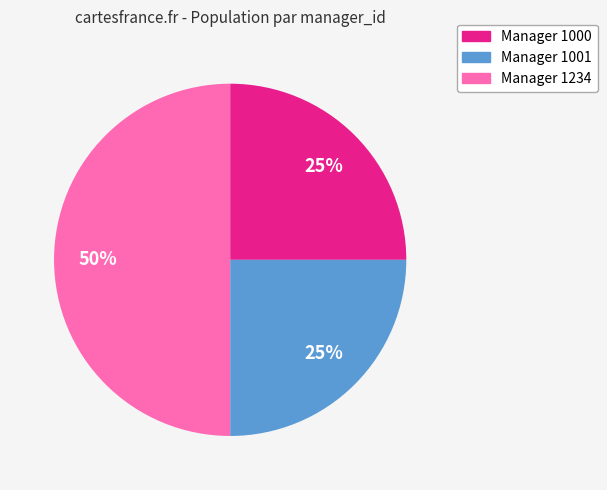

Count the number of slices in the pie.

3